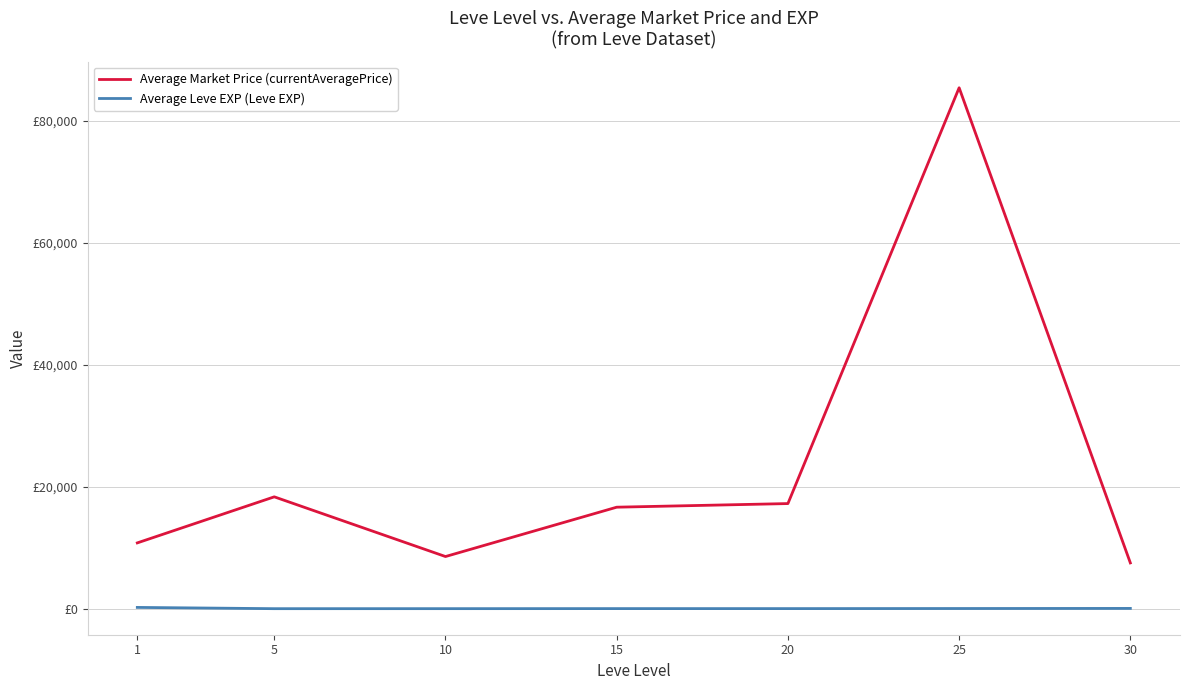

Is the value of Average Leve EXP (Leve EXP) at 30 greater than the value of Average Market Price (currentAveragePrice) at 10?

No